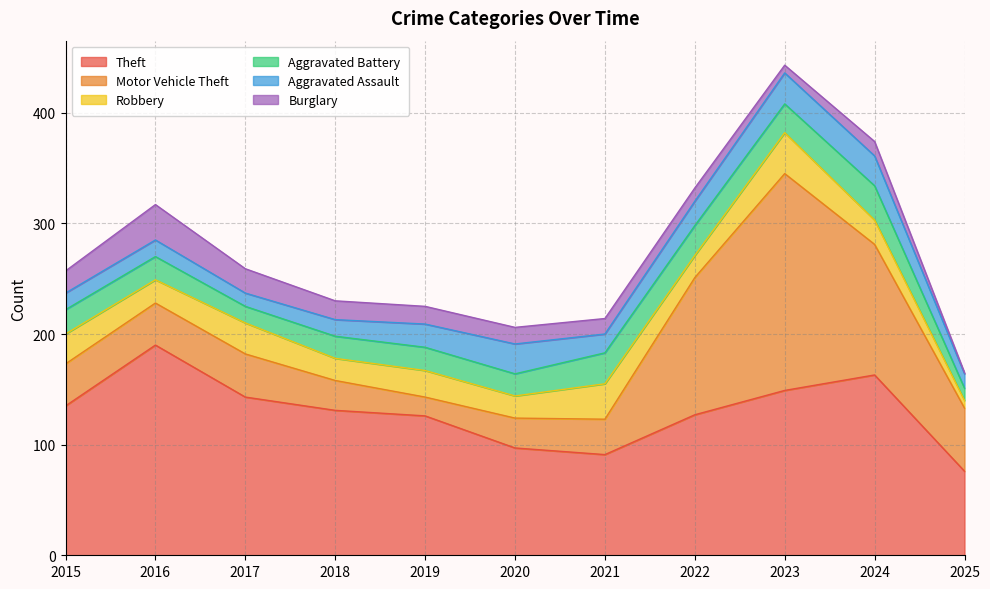

What is the value of the Aggravated Battery point at the 5th from the left?

21